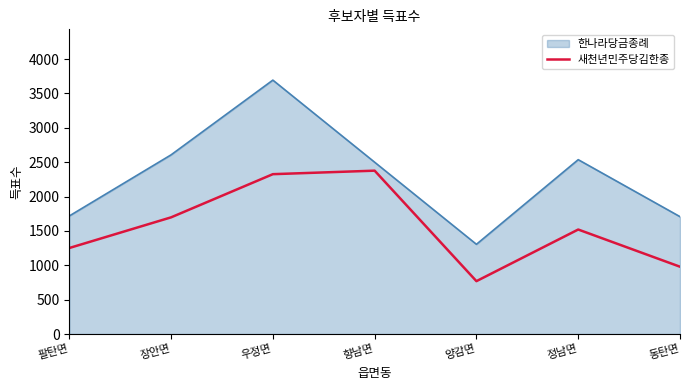

What value does the 새천년민주당김한종 series have at 동탄면?

979